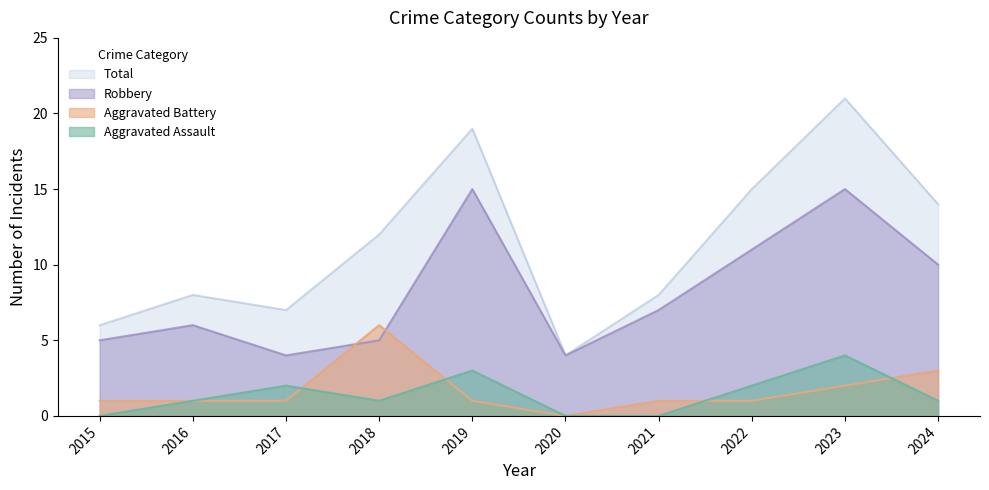

How many positive values does the Aggravated Assault series have?

7